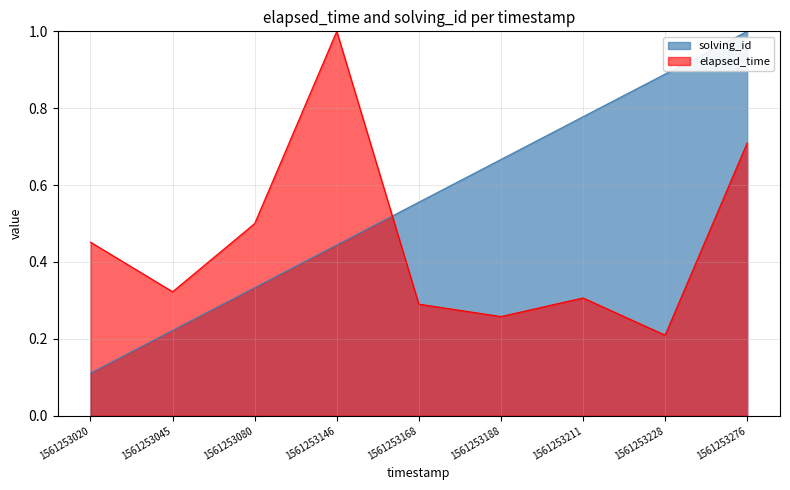

How many times do elapsed_time and solving_id cross each other?

1